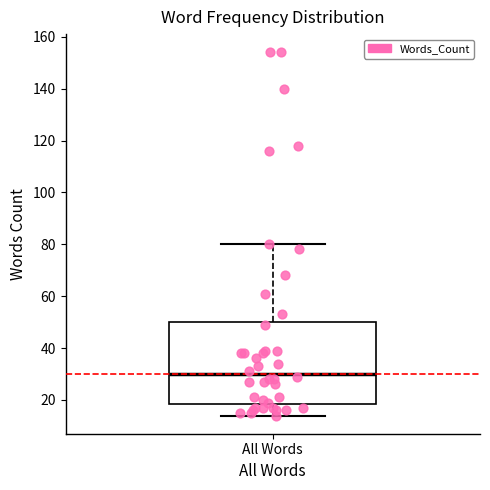

Where does the median line of the box for All Words sit on the y-axis? The values are not printed on the chart, so give them approximately, as read against the axis.

30